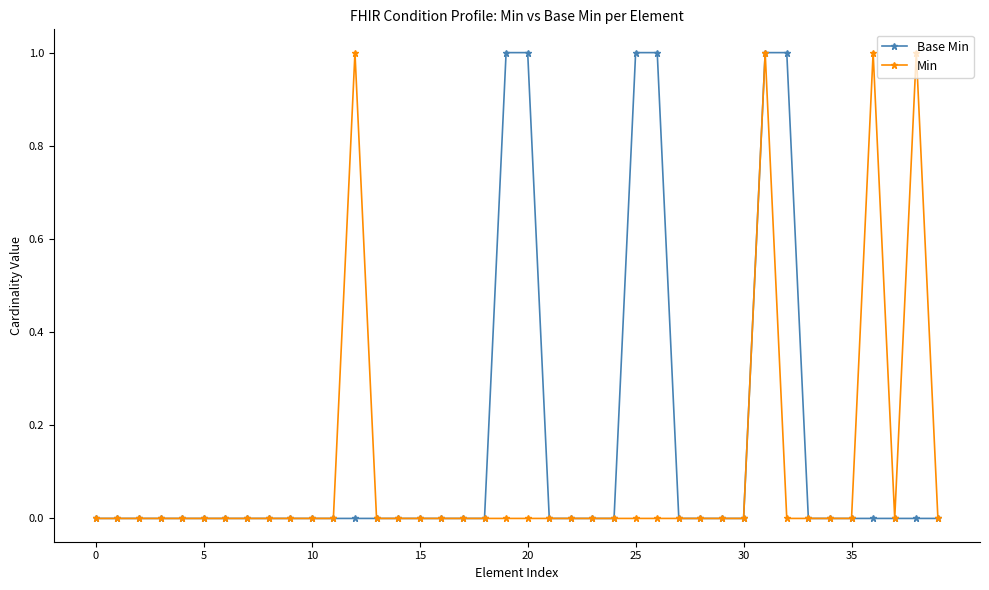

Which series has the largest total across all categories?

Base Min